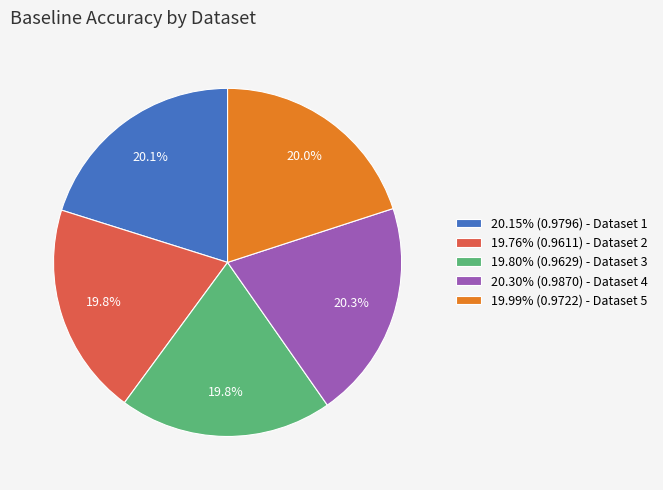

Does any single category account for the majority?

No